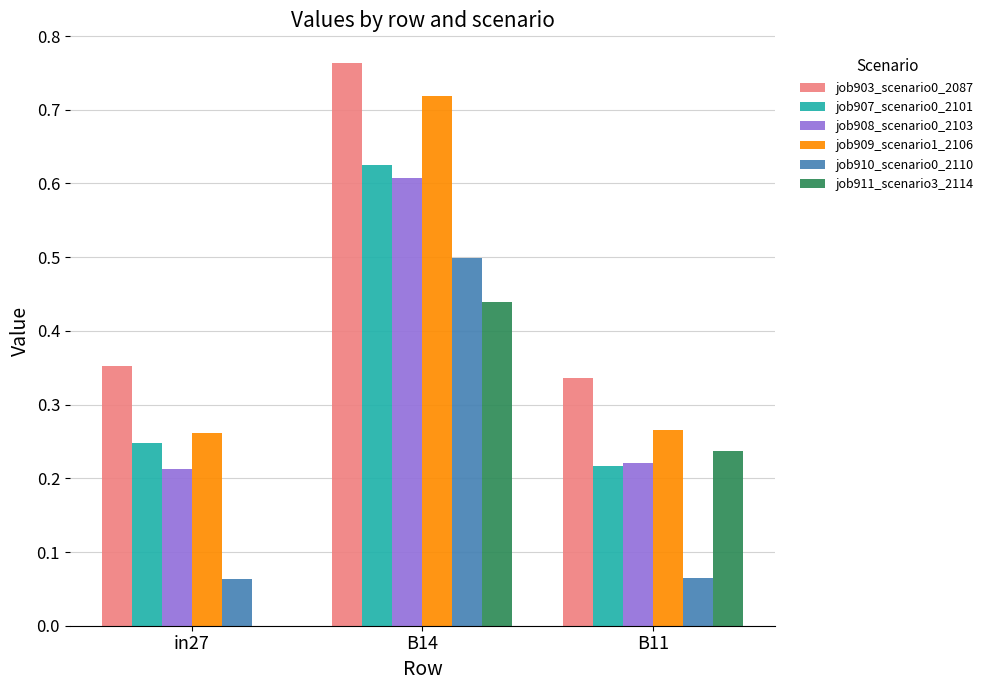

Between in27 and B14, which series saw the biggest shift?

job909_scenario1_2106